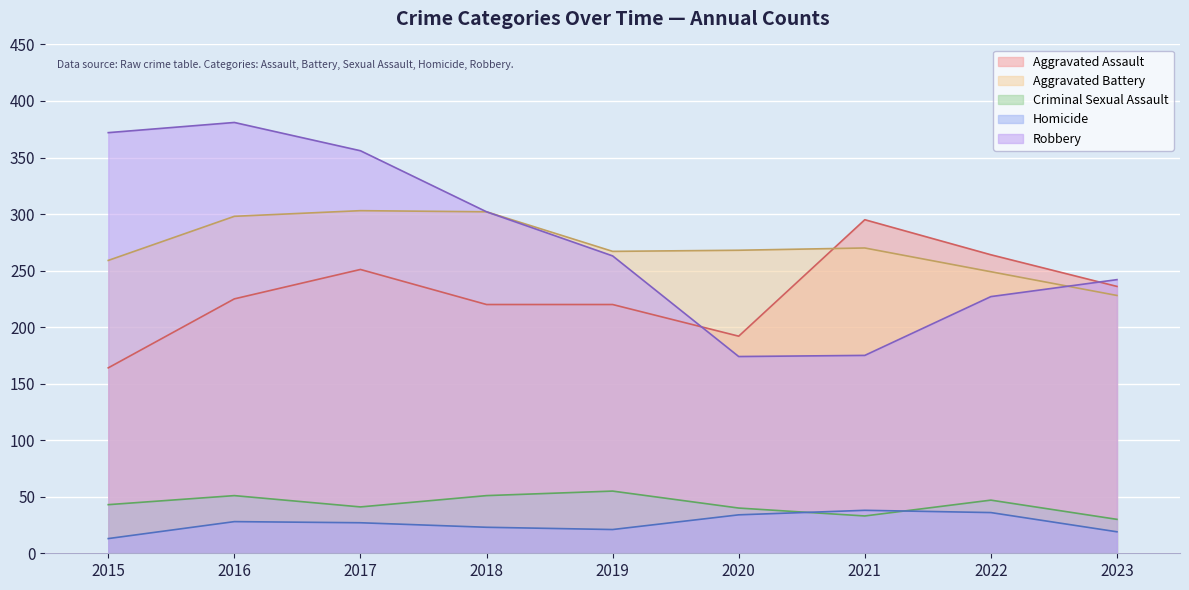

What is the average value of the Aggravated Battery series?

272